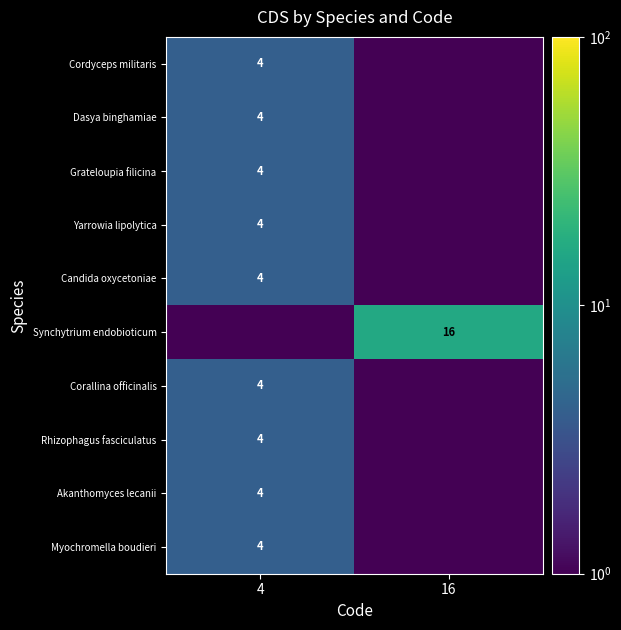

What is the difference between the Yarrowia lipolytica values at 4 and 16?

3.5